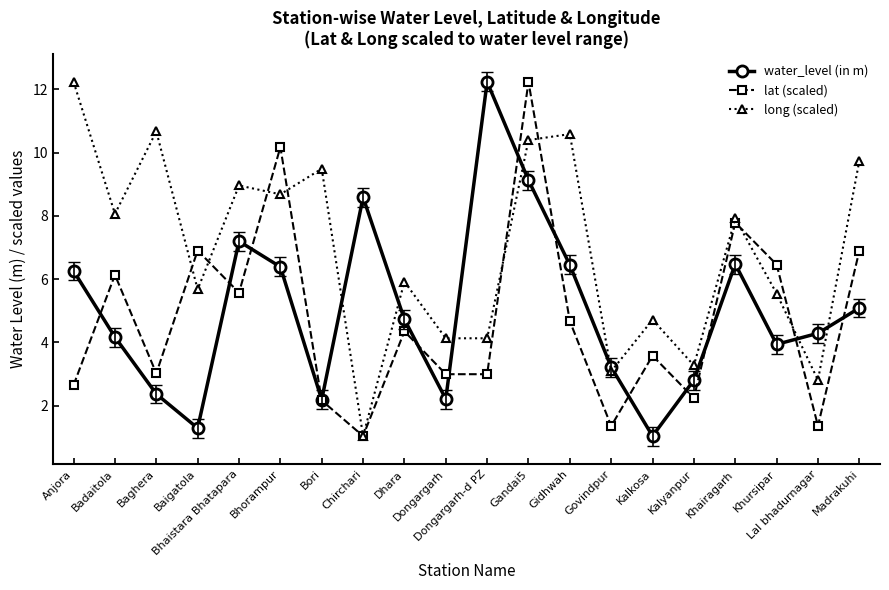

Reading left to right, transcribe all the data shown in this chart.

water_level (in m): Anjora=6.3	Badaitola=4.2	Baghera=2.4	Baigatola=1.3	Bhaistara Bhatapara=7.2	Bhorampur=6.4	Bori=2.2	Chirchari=8.6	Dhara=4.7	Dongargarh=2.2	Dongargarh-d PZ=12.2	Gandai5=9.1	Gidhwah=6.5	Govindpur=3.2	Kalkosa=1.0	Kalyanpur=2.8	Khairagarh=6.5	Khursipar=3.9	Lal bhadurnagar=4.3	Madrakuhi=5.1
lat (scaled): Anjora=2.7	Badaitola=6.1	Baghera=3.0	Baigatola=6.9	Bhaistara Bhatapara=5.6	Bhorampur=10.2	Bori=2.2	Chirchari=1.0	Dhara=4.4	Dongargarh=3.0	Dongargarh-d PZ=3.0	Gandai5=12.2	Gidhwah=4.7	Govindpur=1.4	Kalkosa=3.6	Kalyanpur=2.2	Khairagarh=7.8	Khursipar=6.5	Lal bhadurnagar=1.4	Madrakuhi=6.9
long (scaled): Anjora=12.2	Badaitola=8.1	Baghera=10.7	Baigatola=5.7	Bhaistara Bhatapara=9.0	Bhorampur=8.7	Bori=9.5	Chirchari=1.0	Dhara=5.9	Dongargarh=4.1	Dongargarh-d PZ=4.1	Gandai5=10.4	Gidhwah=10.6	Govindpur=3.1	Kalkosa=4.7	Kalyanpur=3.3	Khairagarh=7.9	Khursipar=5.5	Lal bhadurnagar=2.8	Madrakuhi=9.7